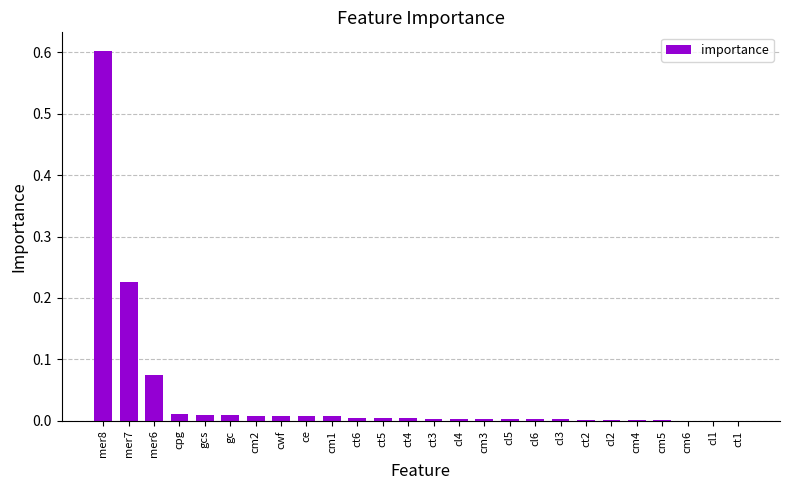

What is the maximum value shown in the chart?

0.6